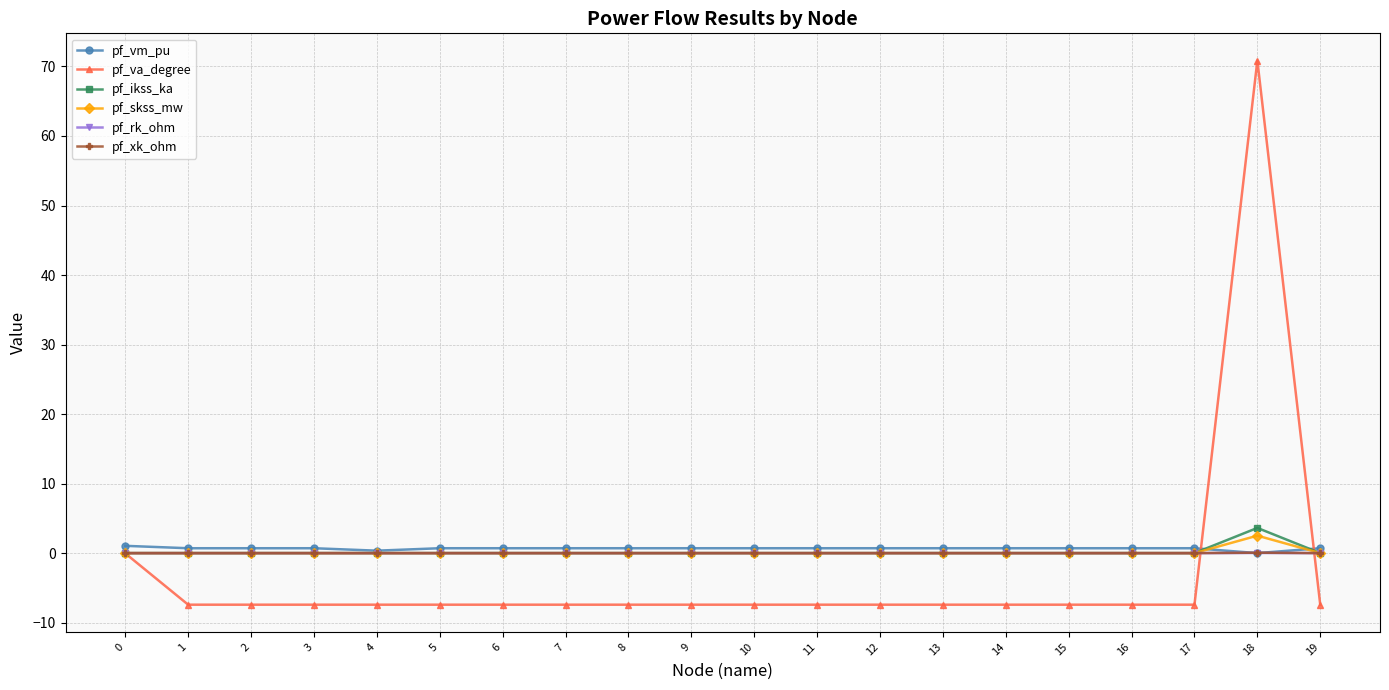

Which series has the largest range (max minus min)?

pf_va_degree